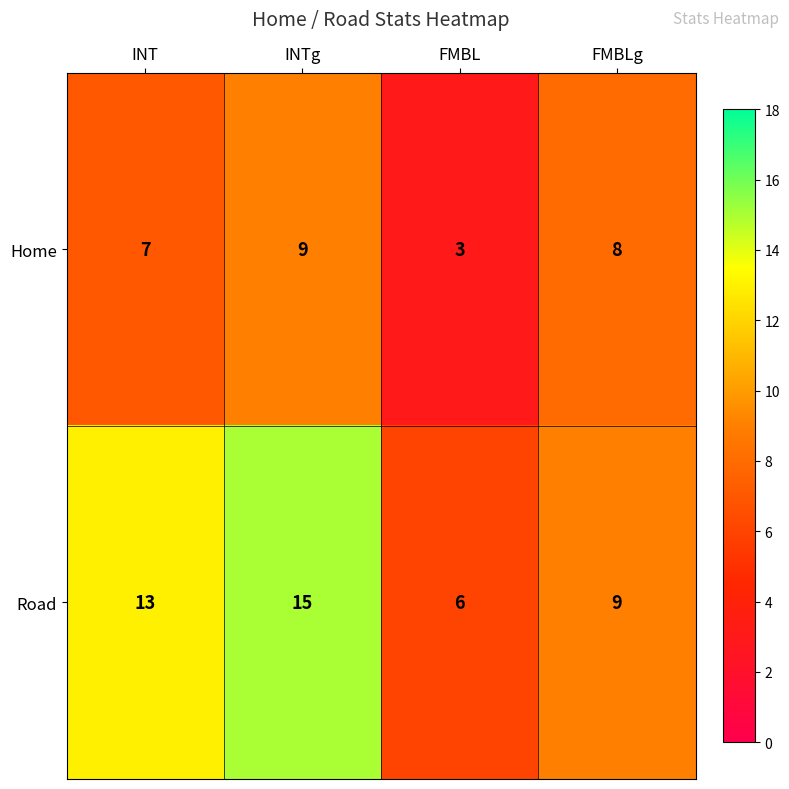

At which label is Home closest to 6?

INT